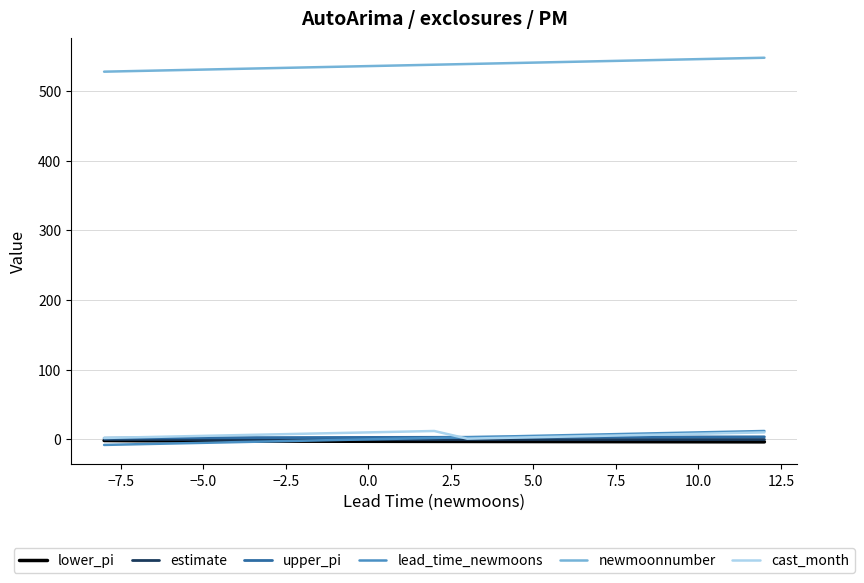

What are all the series names shown in the legend?

lower_pi, estimate, upper_pi, lead_time_newmoons, newmoonnumber, cast_month